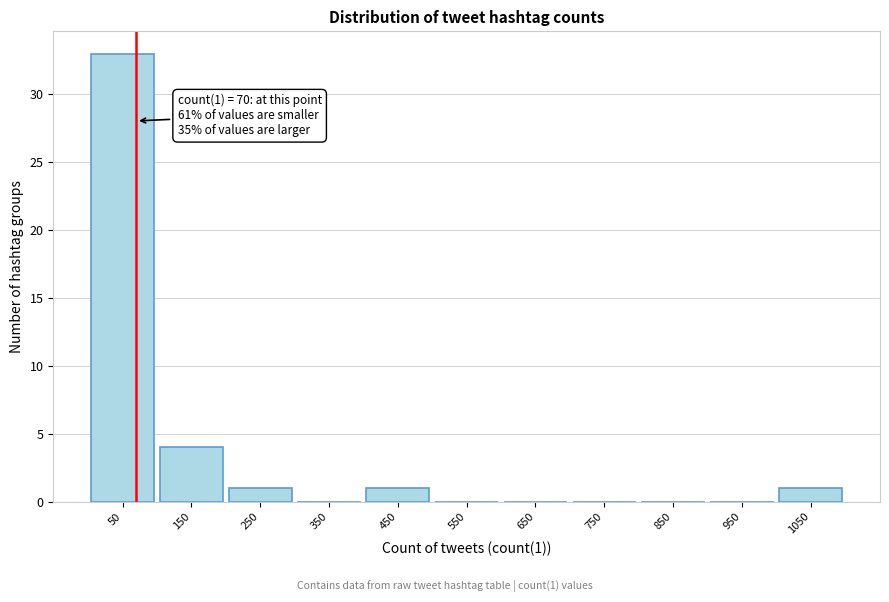

Over which range of the x-axis is the bar tallest?

0 to 100